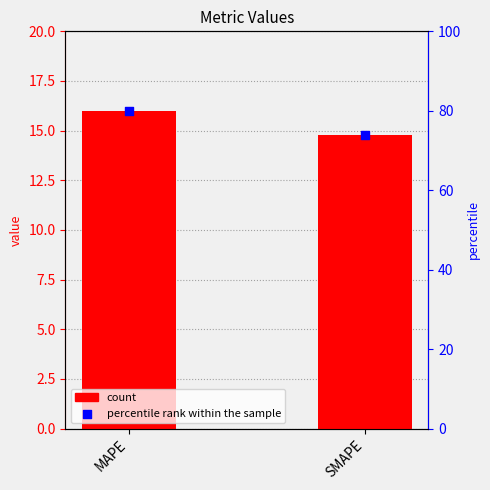

Which series reaches the maximum Y coordinate?

percentile rank within the sample